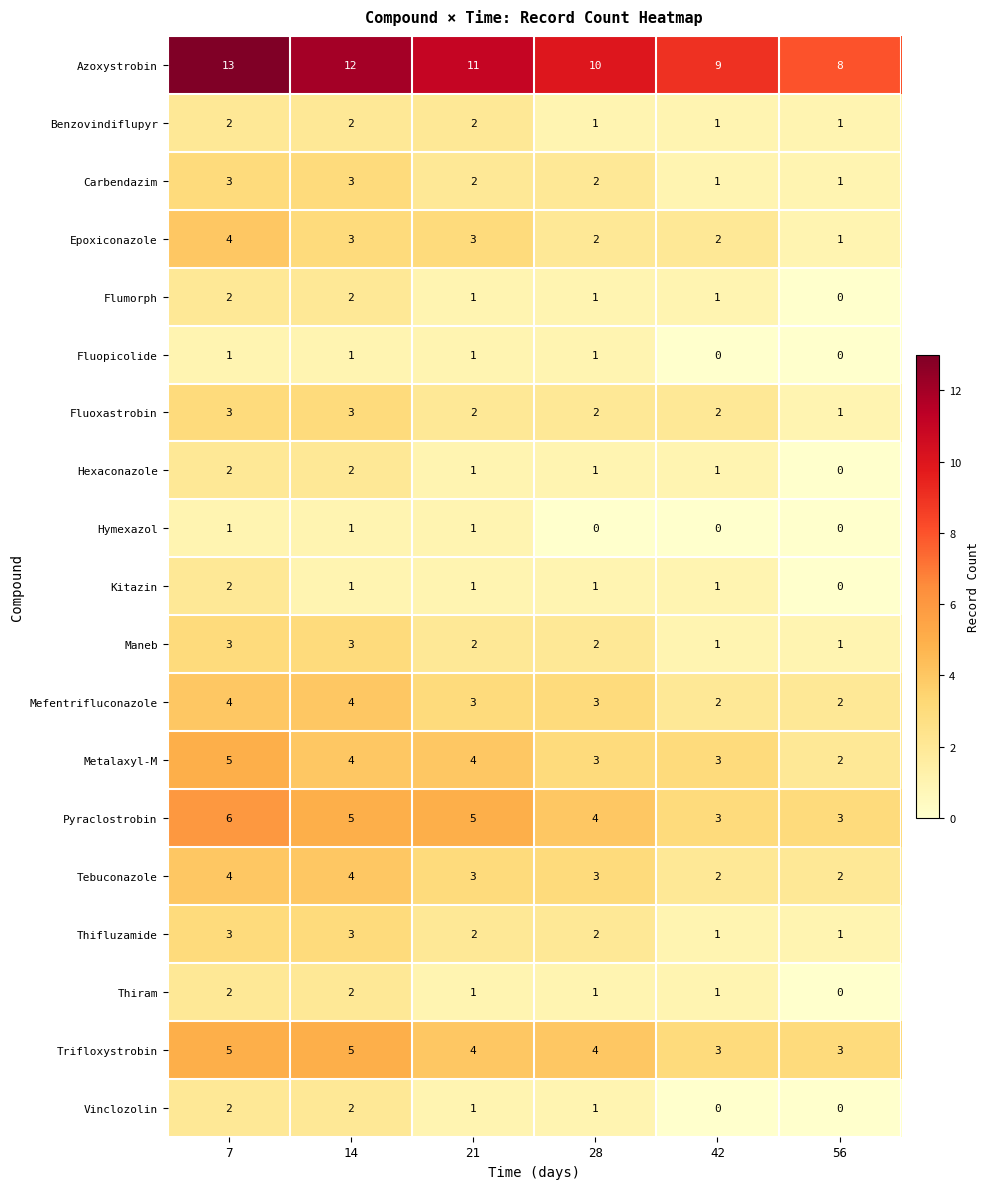

At which category is the sum across all series the highest?

7